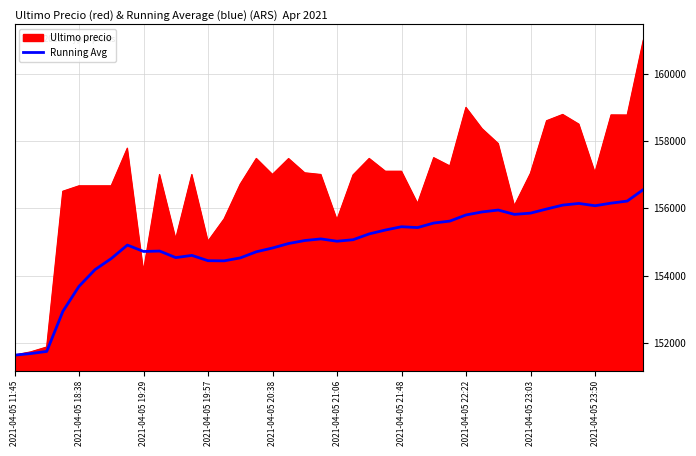

Which series has the widest spread of values?

Ultimo precio